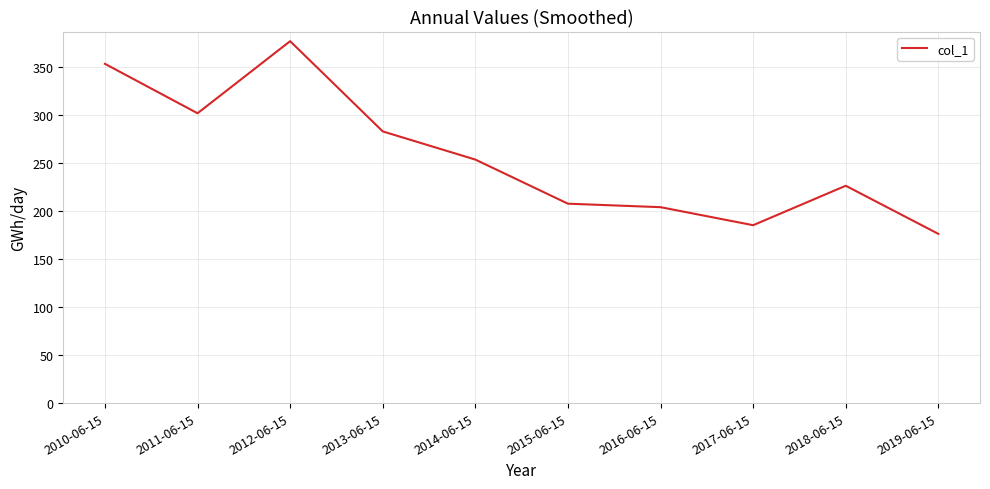

Does the chart display data point markers on the line(s)?

No